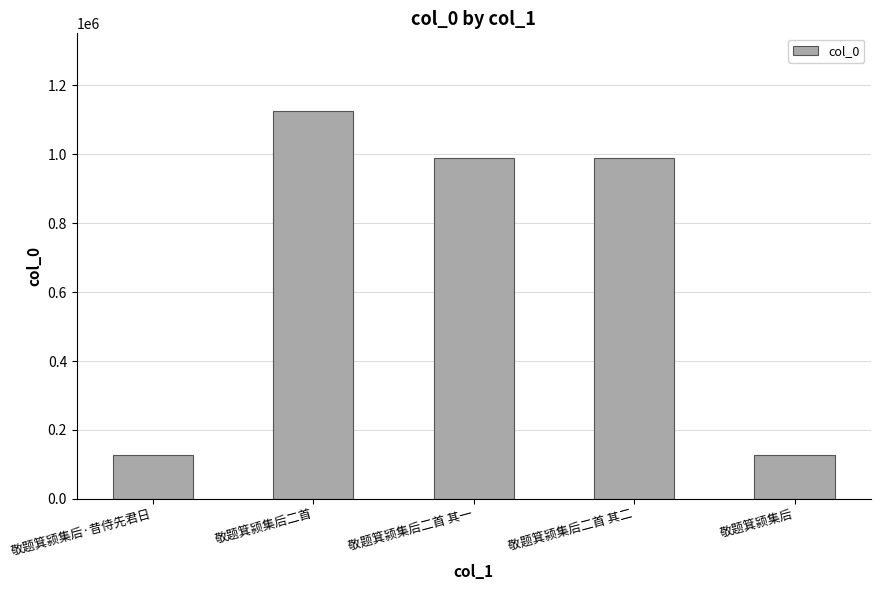

Read the value at 敬题箕颍集后, to the nearest 50.

128500